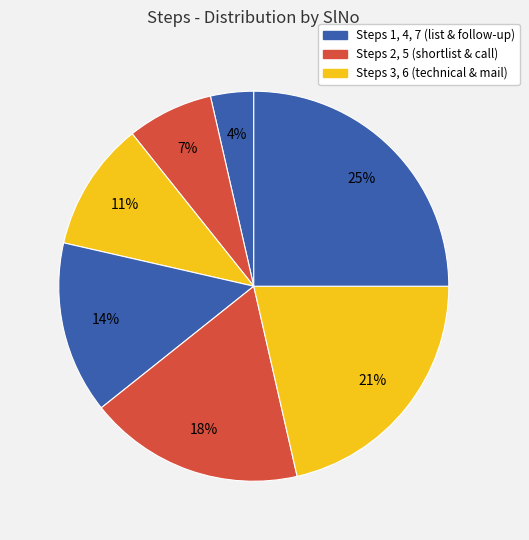

Count the number of slices in the pie.

7